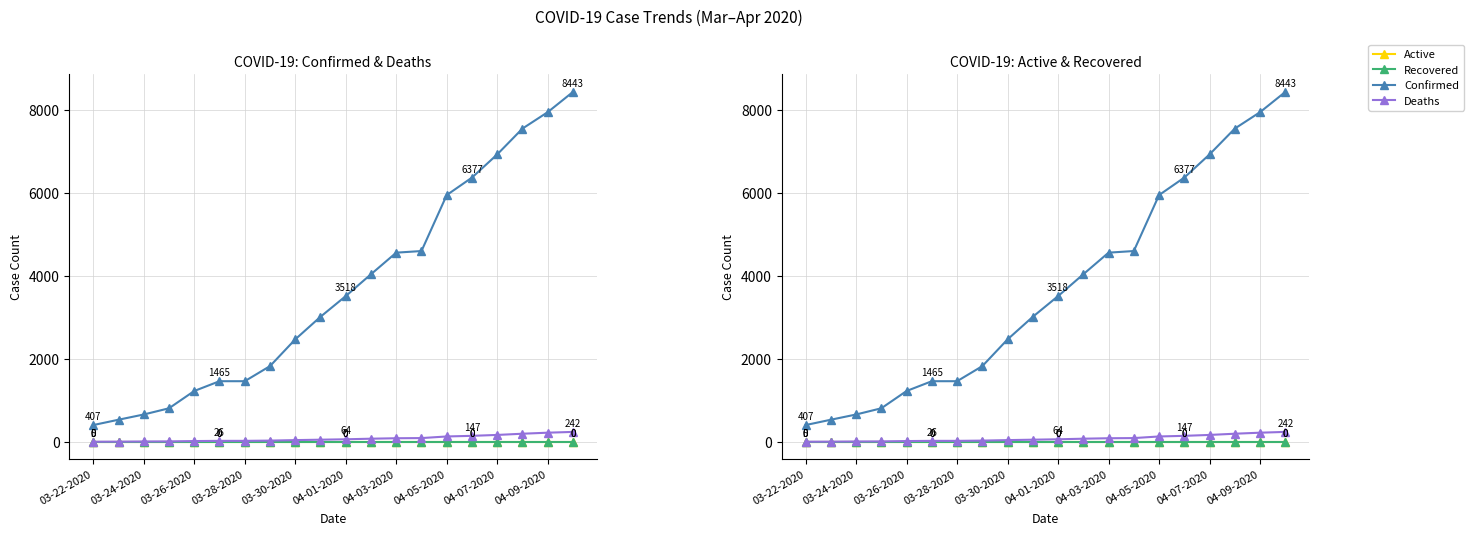

True or false: Deaths has more than 1 interior local peaks.

False